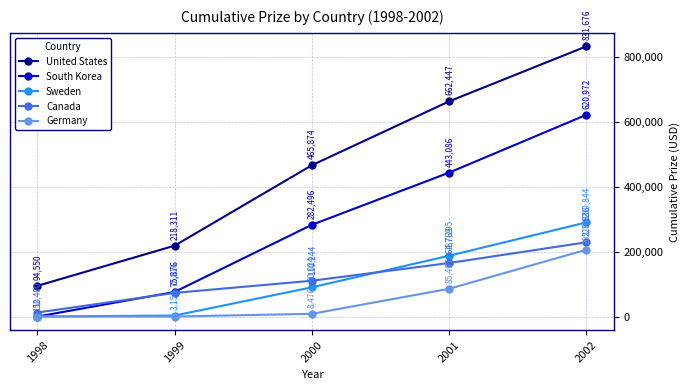

Does the chart have visible grid lines?

Yes